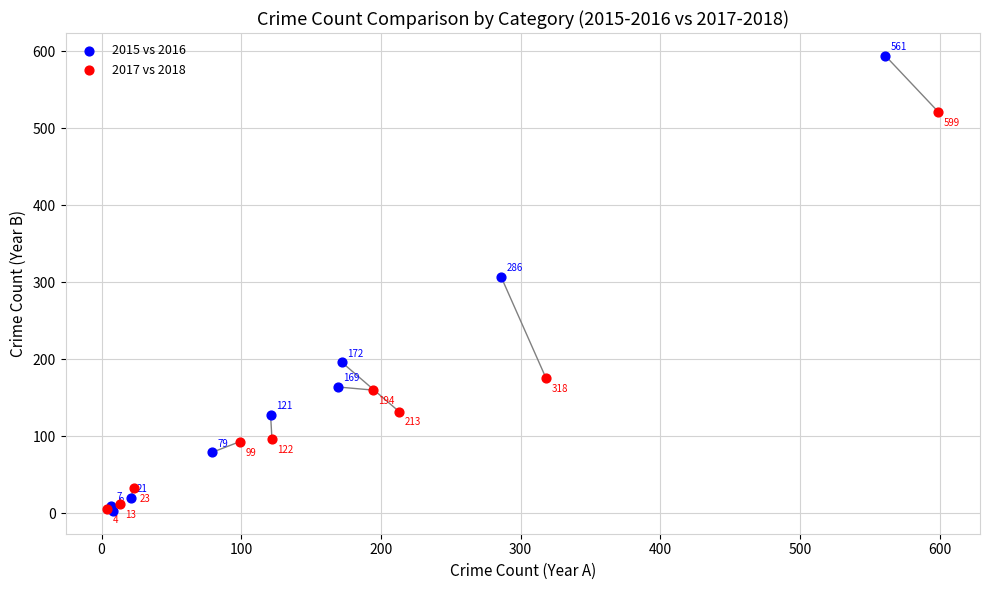

Which series reaches the minimum Y coordinate?

2015 vs 2016